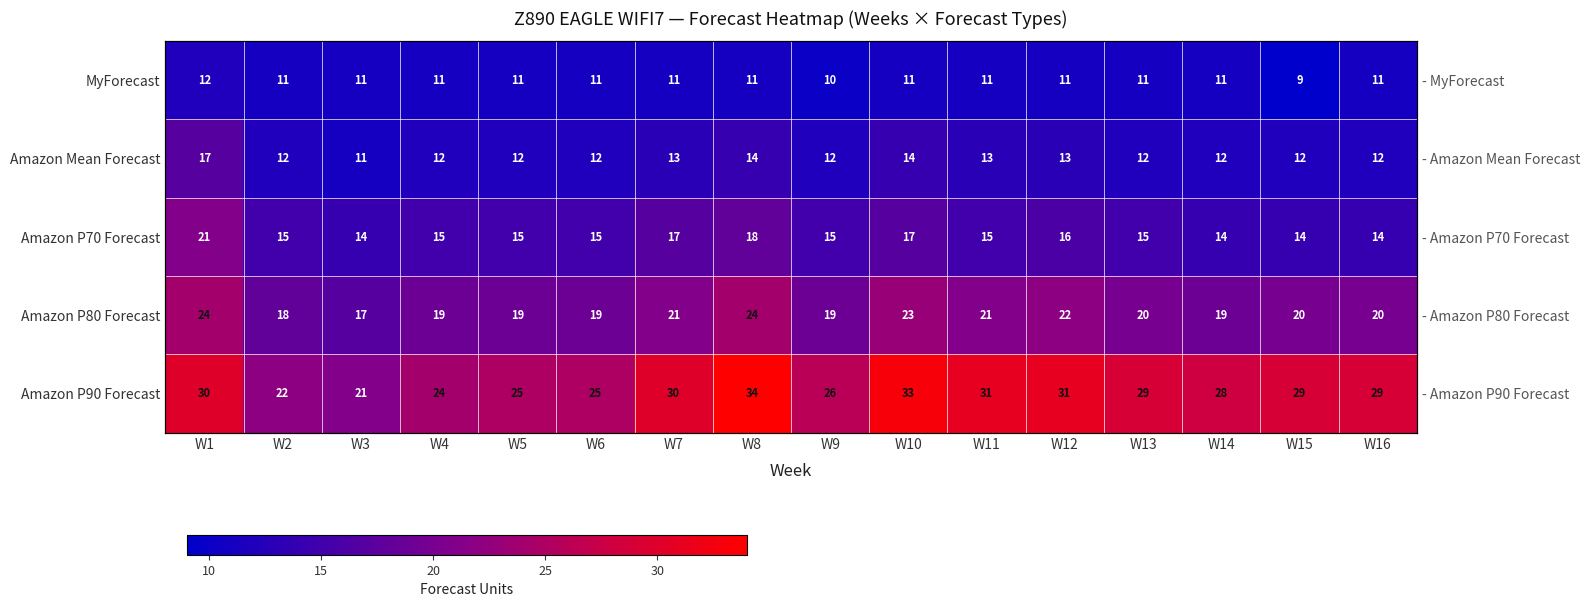

How many distinct data groups are displayed?

5